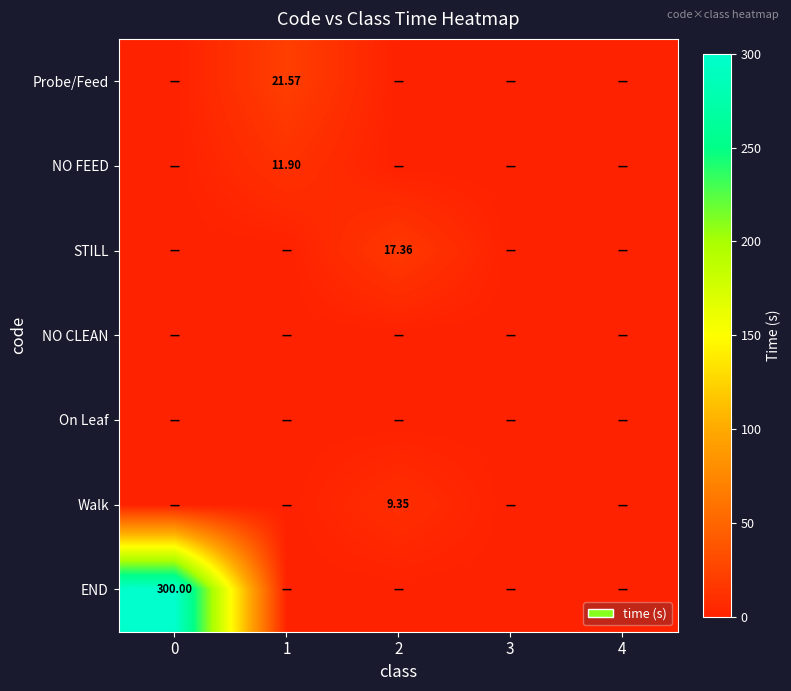

How many data points does each series have?

5